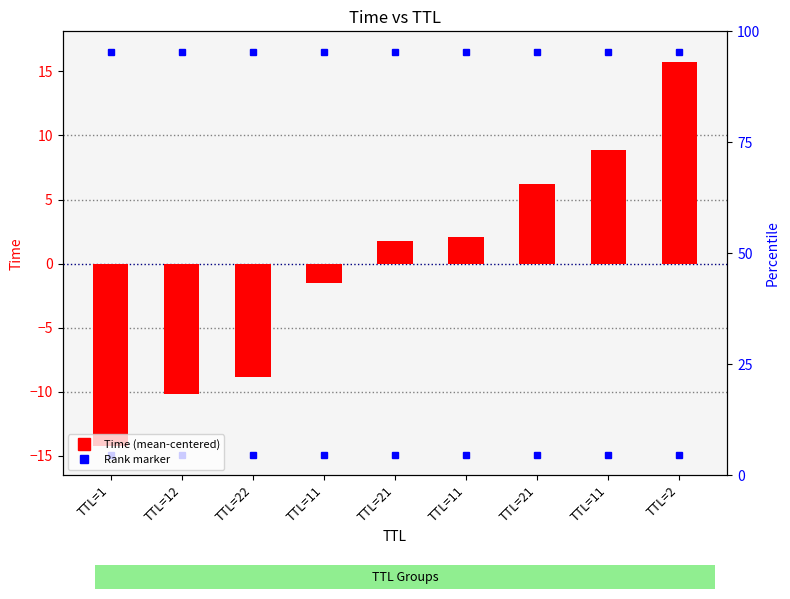

What is the sum of the values at TTL=2 and TTL=11?

24.6